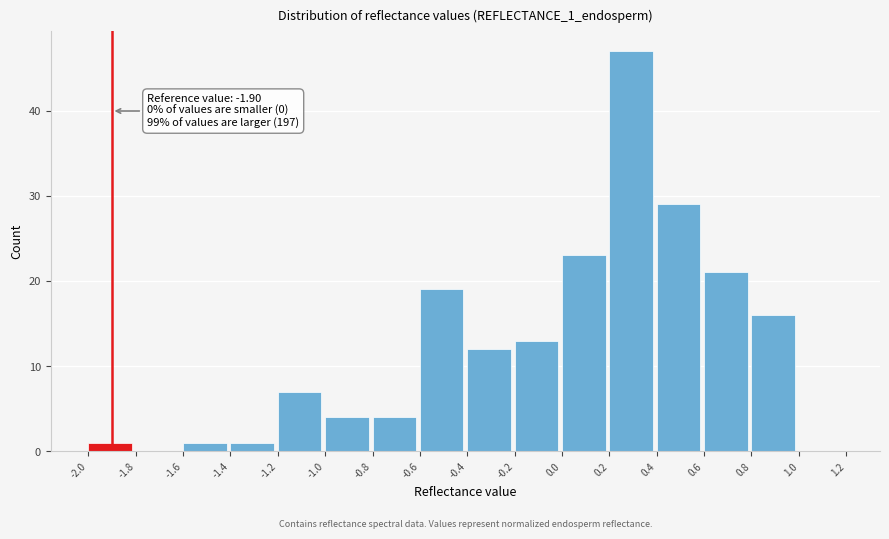

Which range on the x-axis has the tallest bar?

0.2 to 0.4